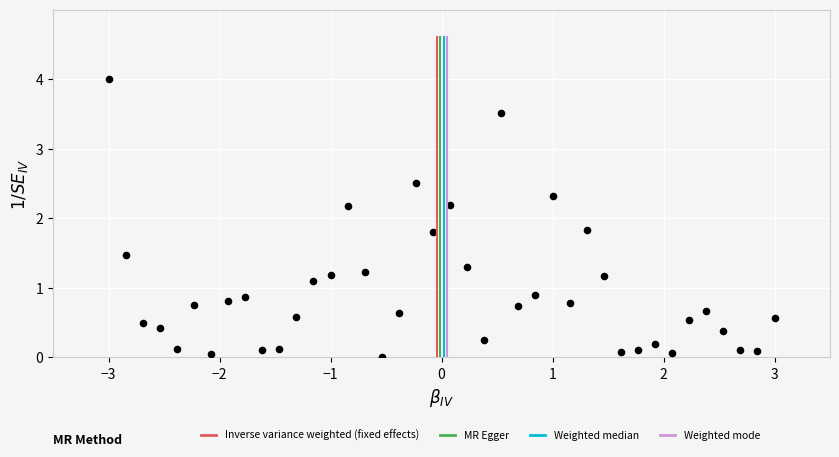

What is the range of Y values (max minus min)?

4.0